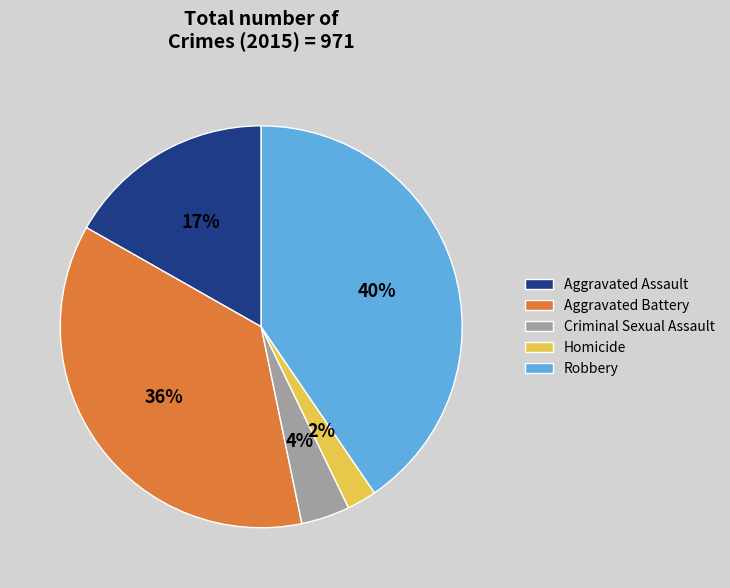

To the nearest percent, what is the difference between the largest and smallest slice percentages?

38%